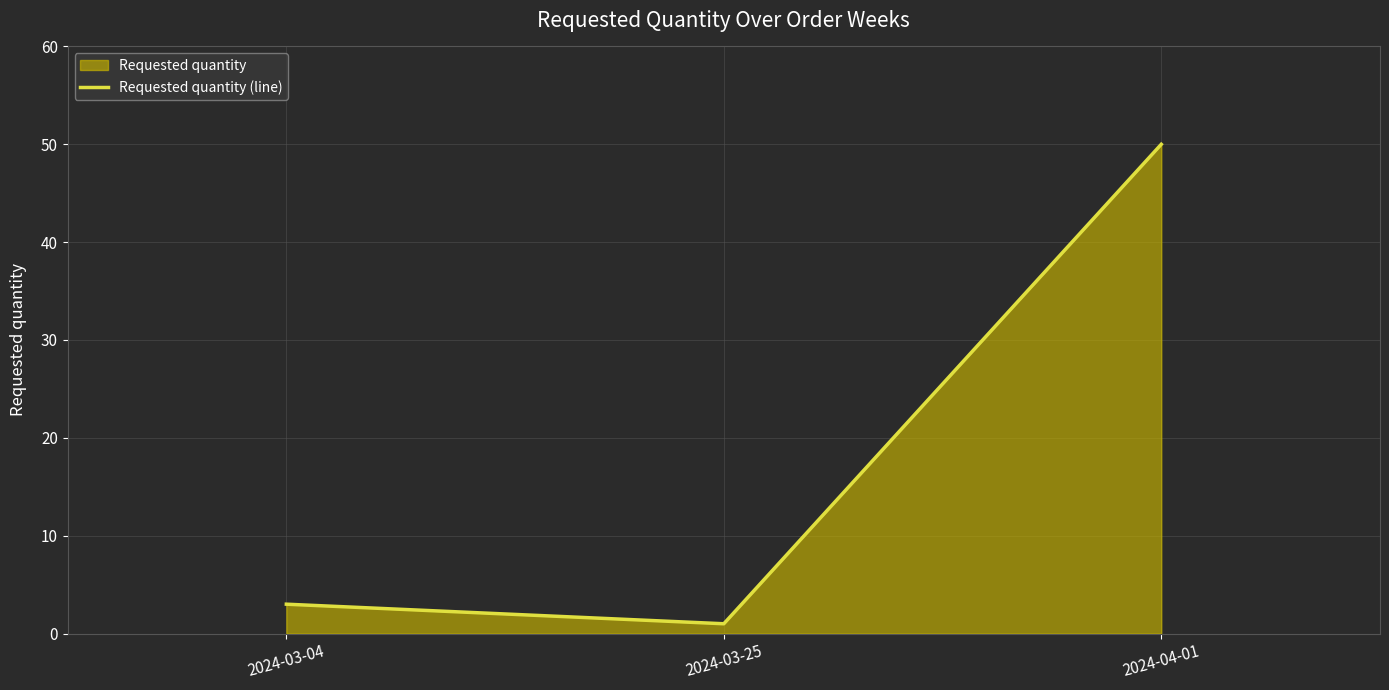

Rank the categories by value from lowest to highest.

2024-03-25, 2024-03-04, 2024-04-01